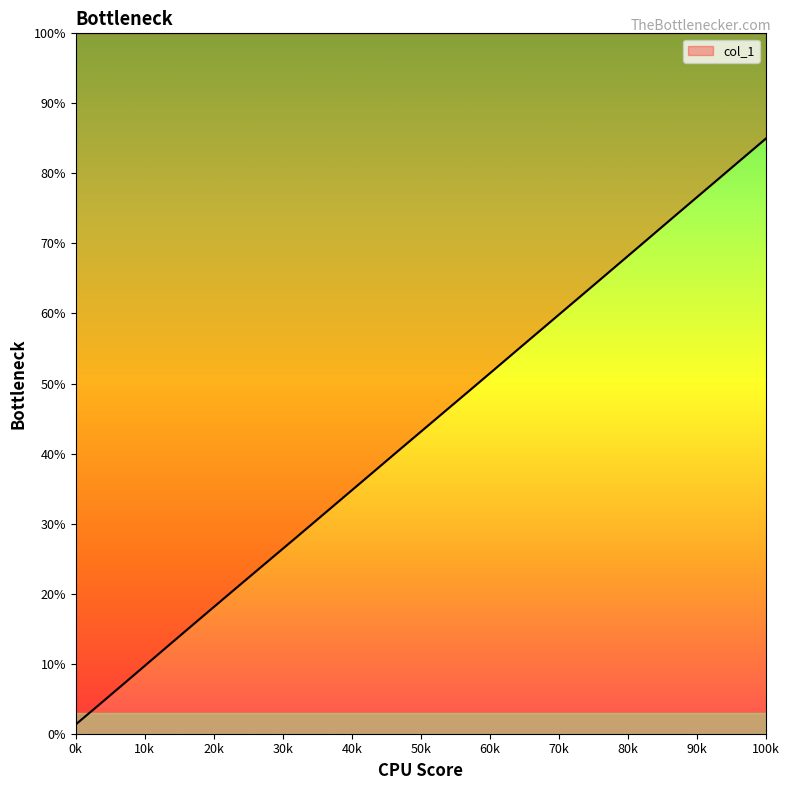

How many series are shown in this chart?

1